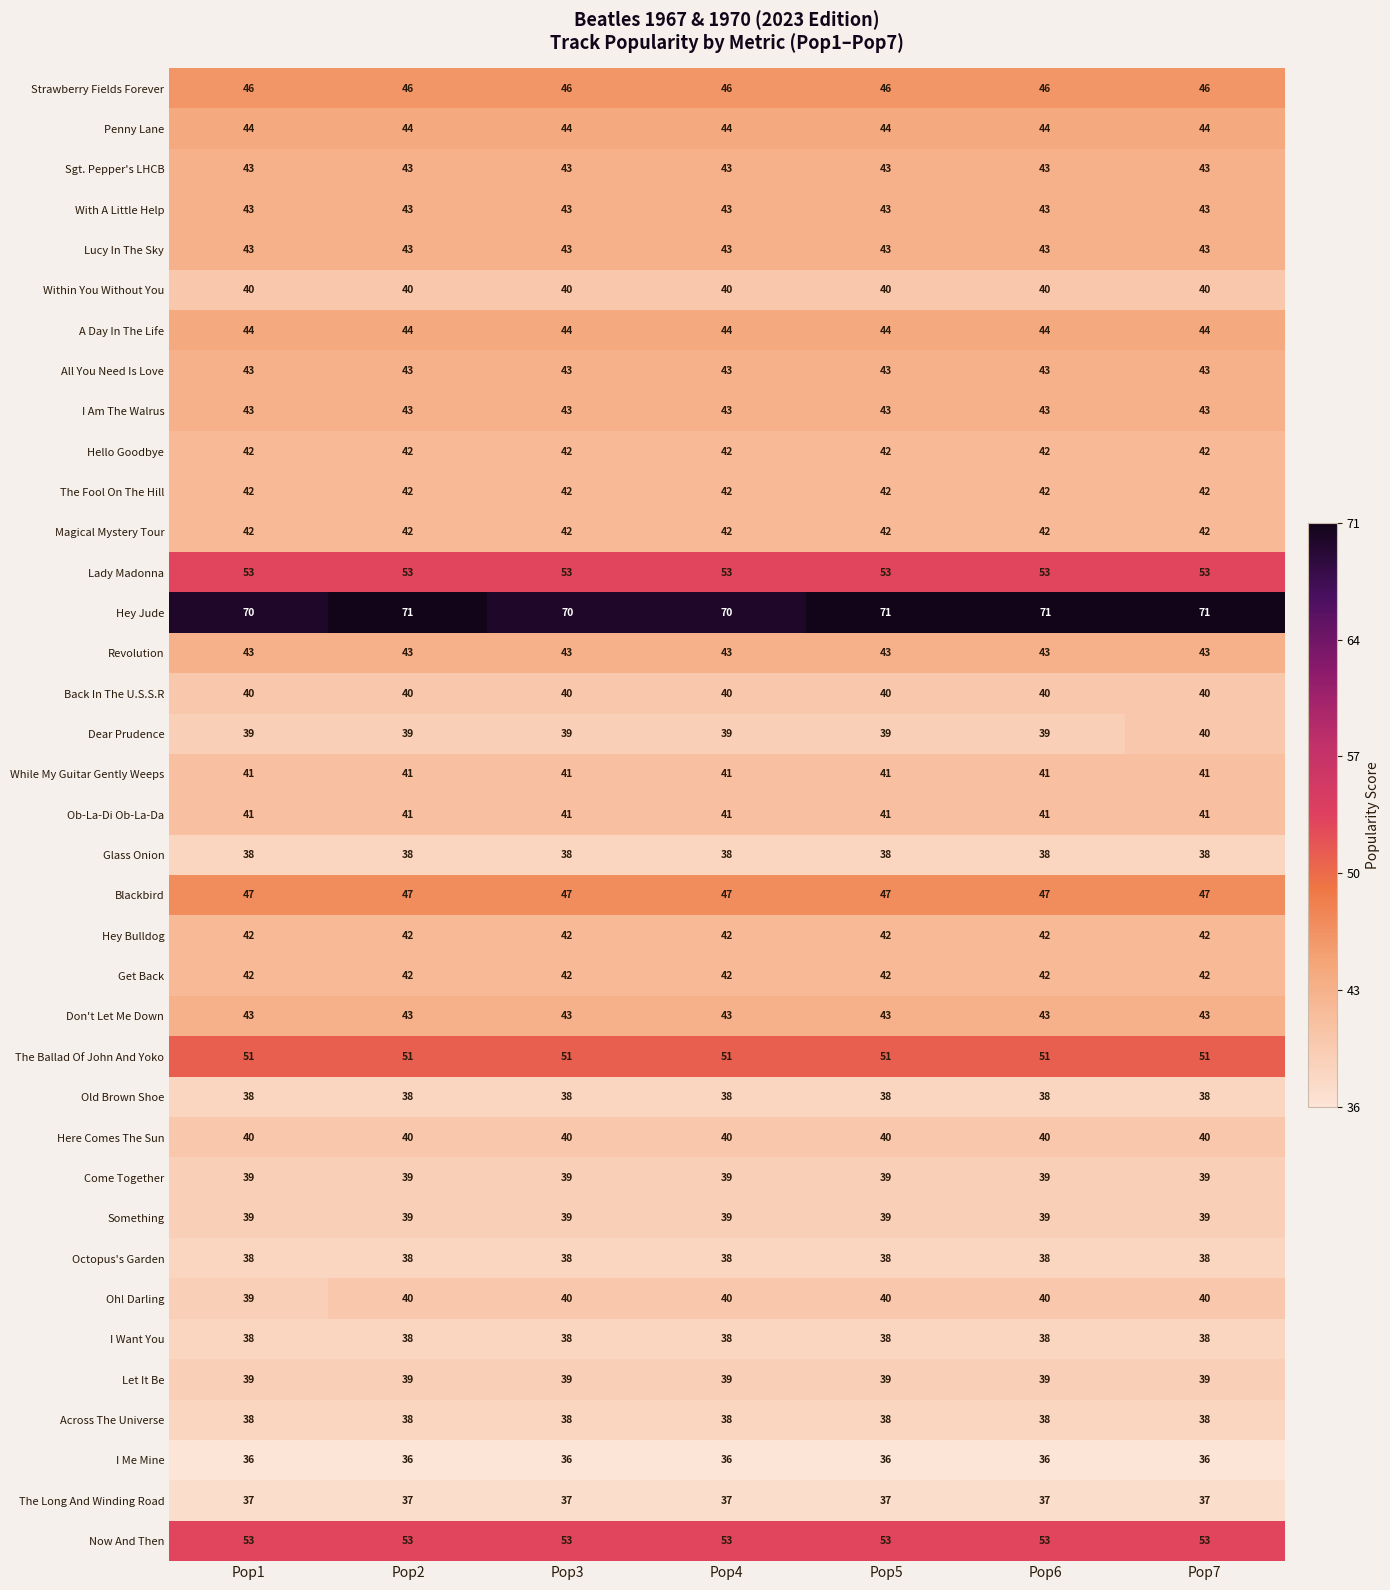

Which series changed the most between Pop1 and Pop3?

Oh! Darling